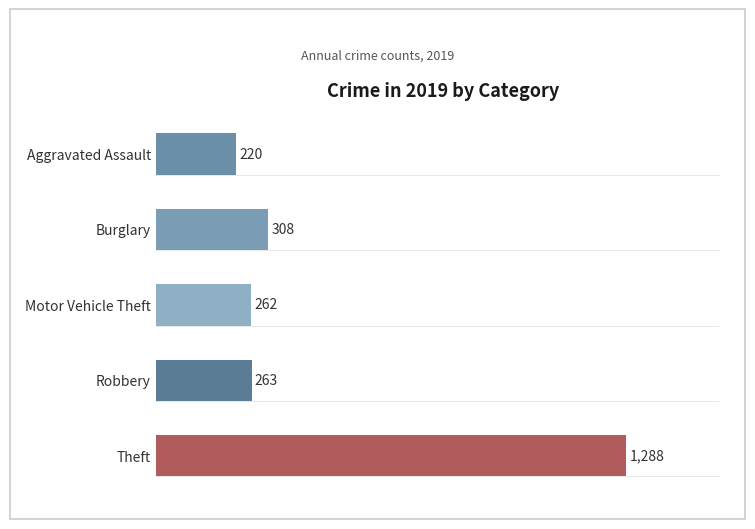

What is the sum of all values?

2341